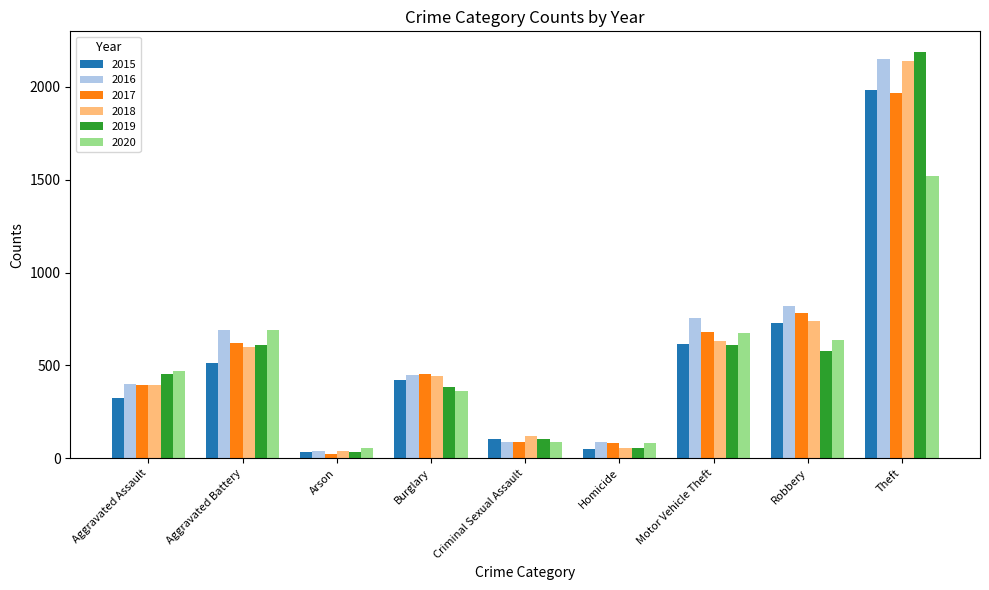

At which category does the chart reach its peak across all series?

Theft